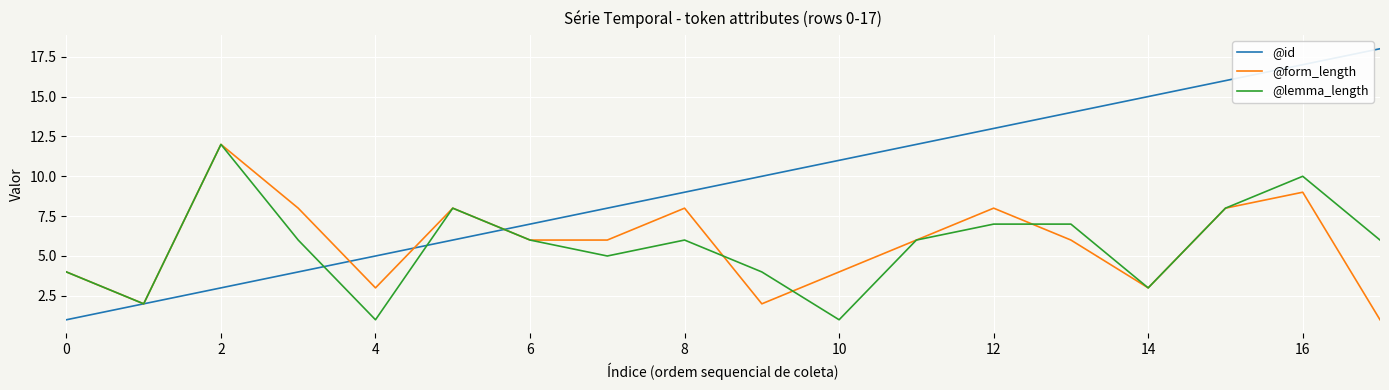

What is the lowest value of the @id series?

1